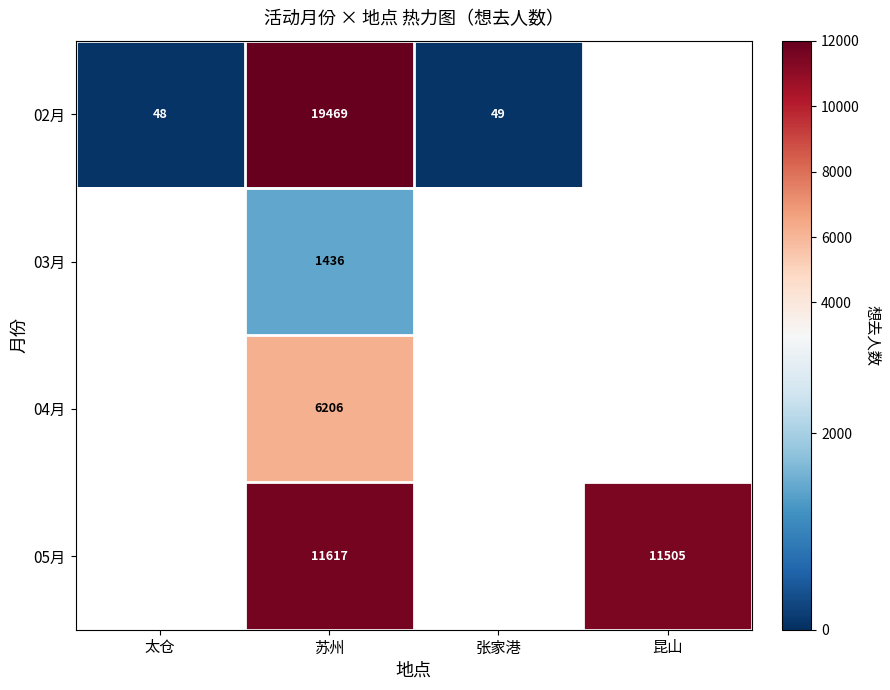

What is the difference between the highest and lowest values at 苏州?

18033